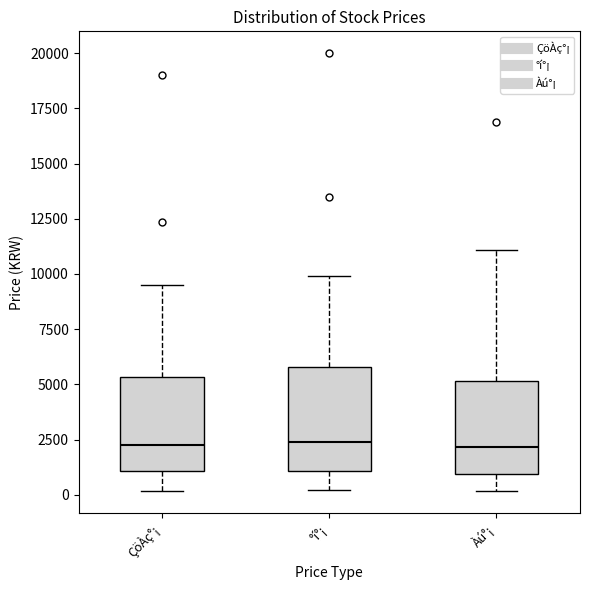

Reading left to right, transcribe this box plot: for each box, give where its median line is, the range the box spans, and where its two whiskers end, as read against the y-axis. The values are not printed on the chart, so give them approximately, as read against the axis.

ÇöÀç°¡: median 2500, box 1000 to 5500, whiskers 0 to 9500
°í°¡: median 2500, box 1000 to 6000, whiskers 0 to 10000
Àú°¡: median 2000, box 1000 to 5000, whiskers 0 to 11000